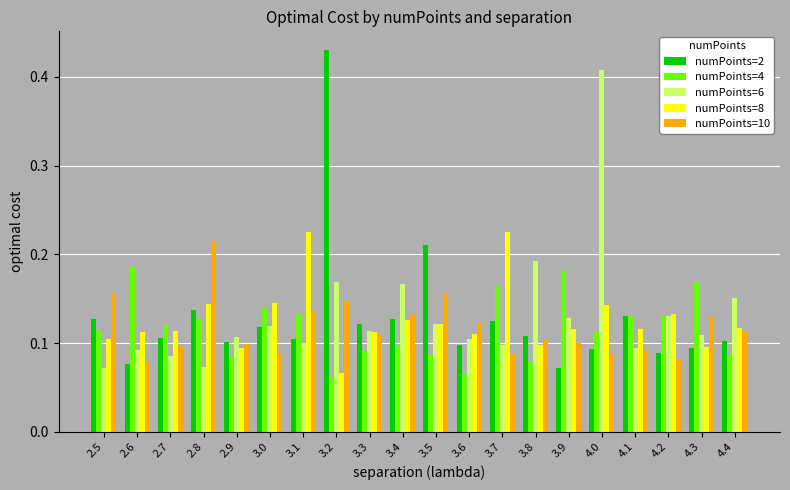

Which category has the highest value across all series?

3.2